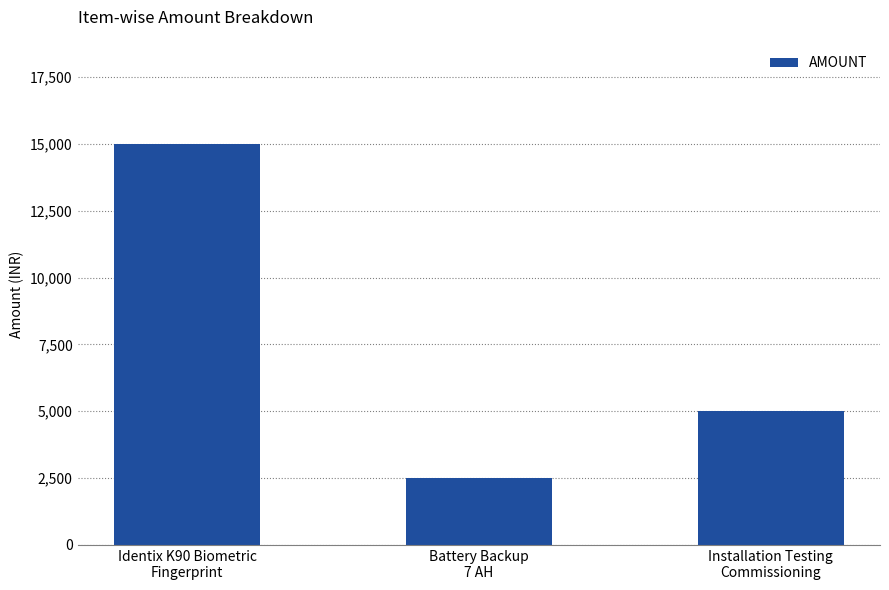

How many data points does each series have?

3